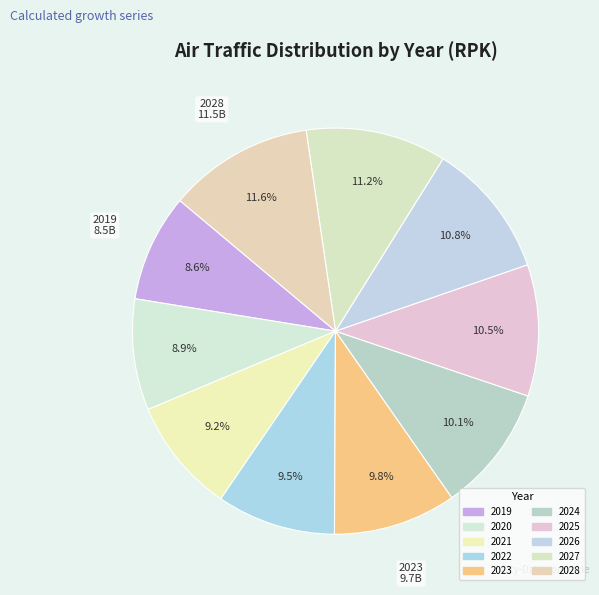

How many slices are in this pie chart?

10